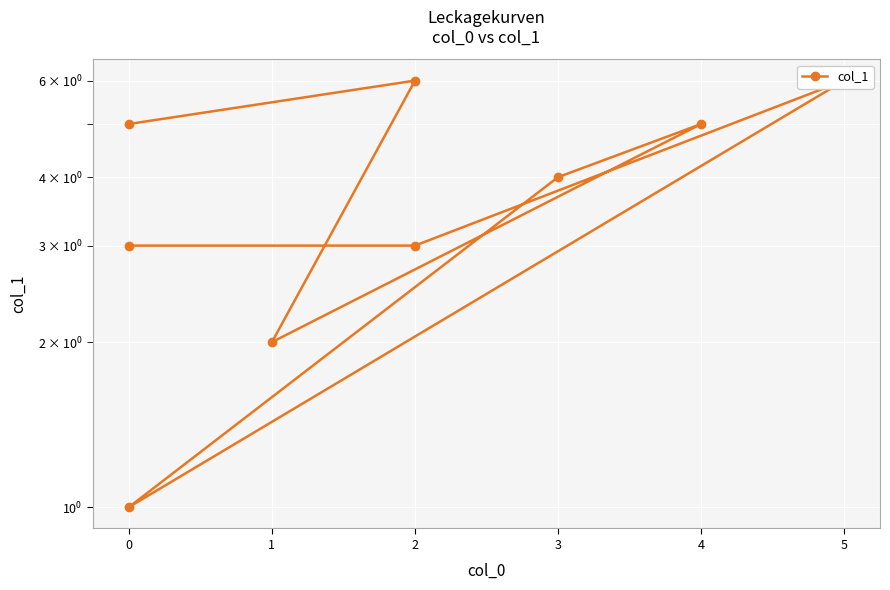

Count the values in the range 3 to 5.

5